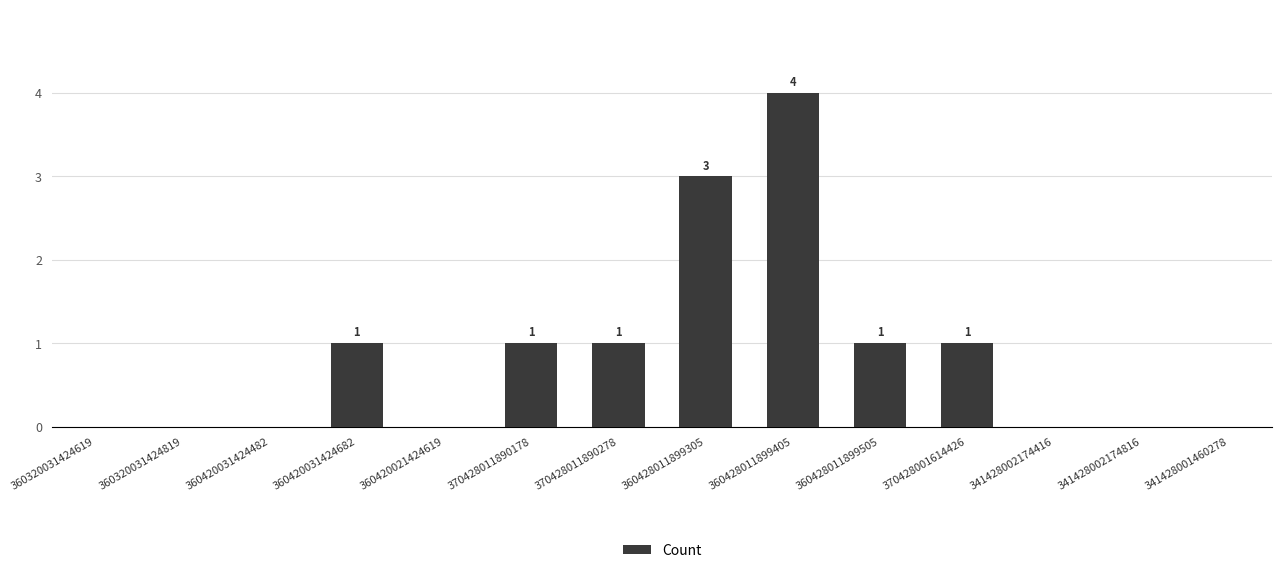

Which has a higher value, 370428011890278 or 341428001460278?

370428011890278